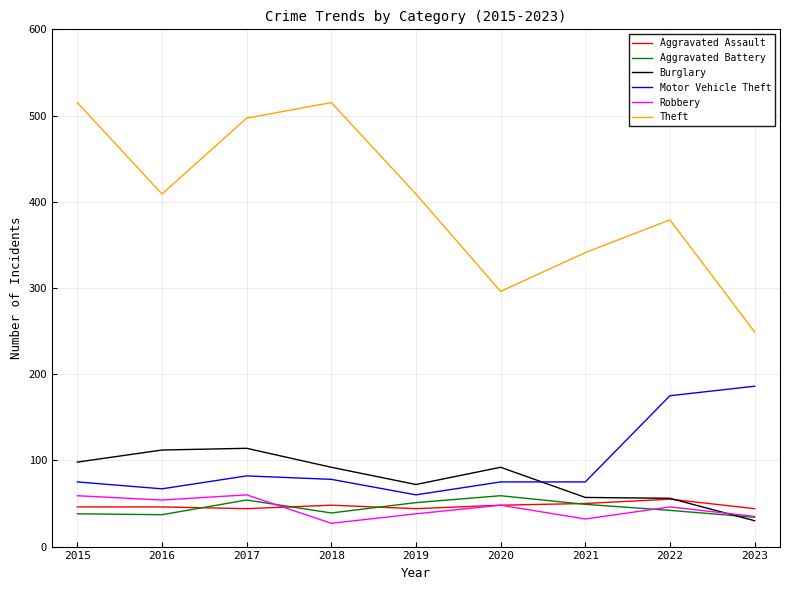

What is the difference between the highest and lowest values at 2015?

477